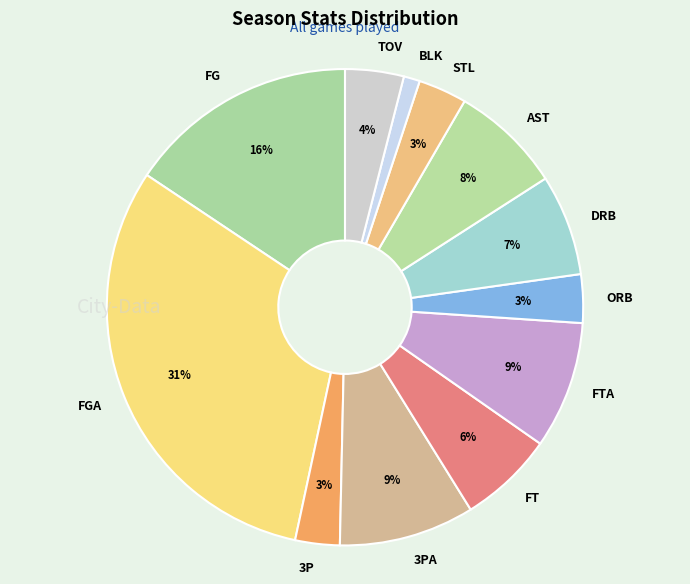

Is it true that ORB is 3% of the pie?

True